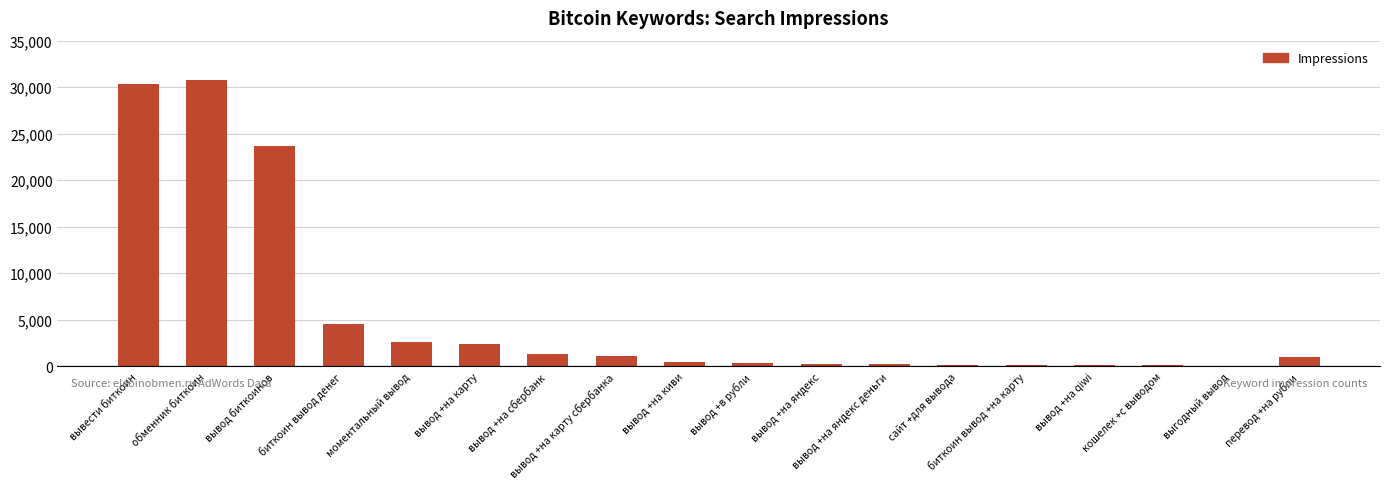

The chart shows a value of 40028 at вывести биткоин. True or false?

False